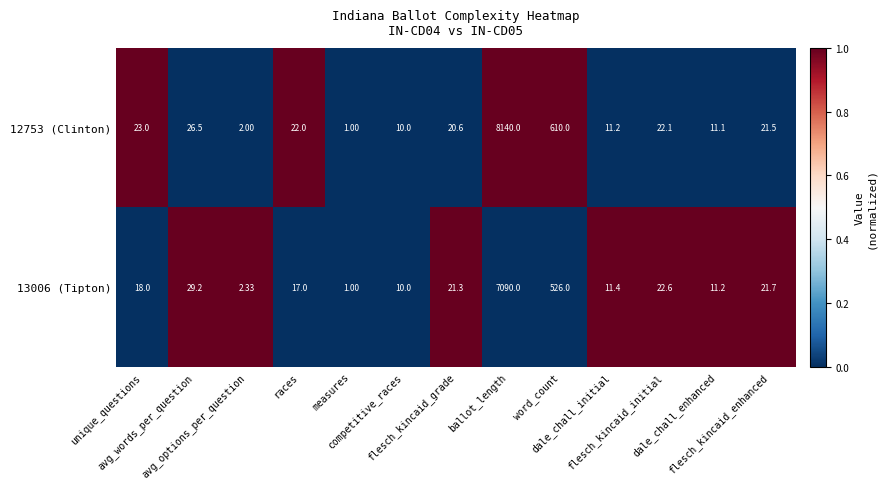

Which series has the largest range (max minus min)?

12753 (Clinton)